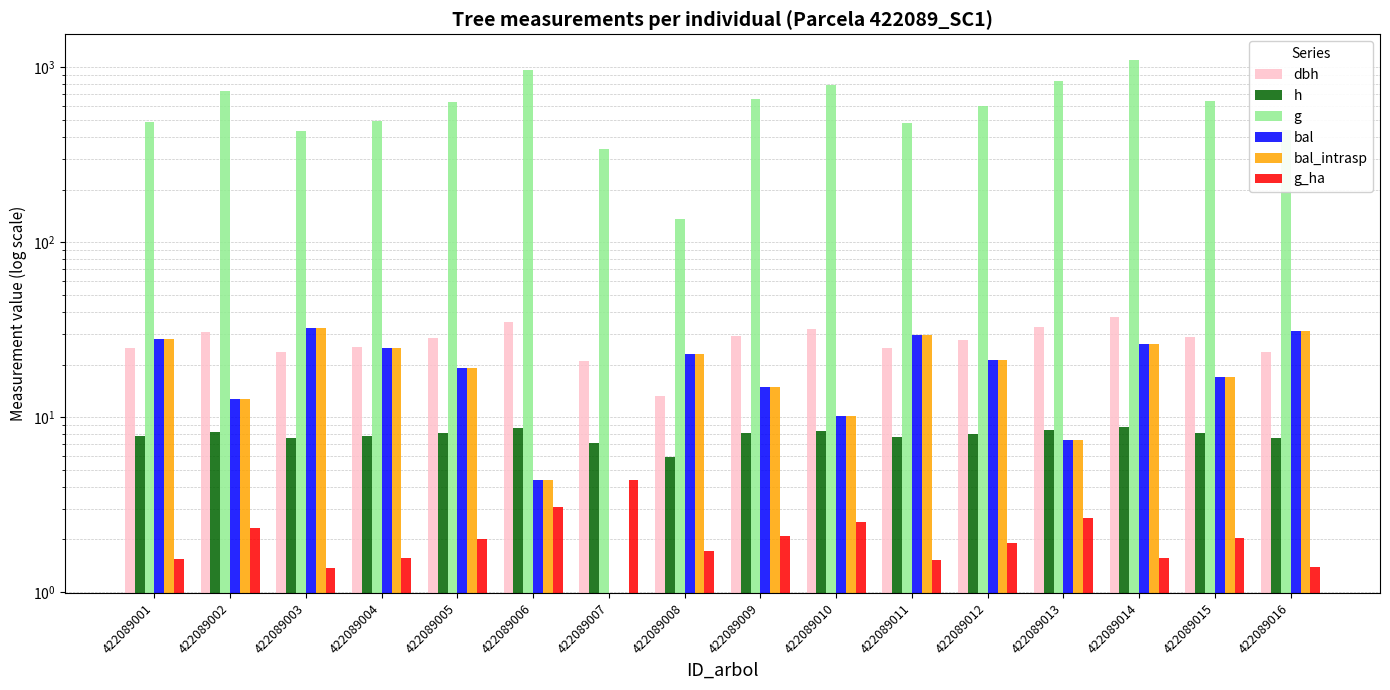

What is the value of the g_ha bar at the 9th from the left?

2.1